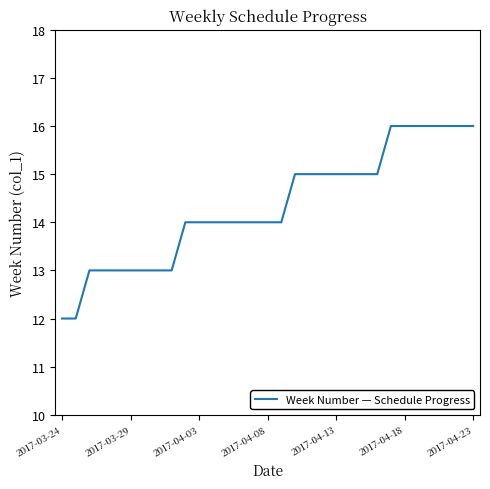

What is the smallest value displayed?

12